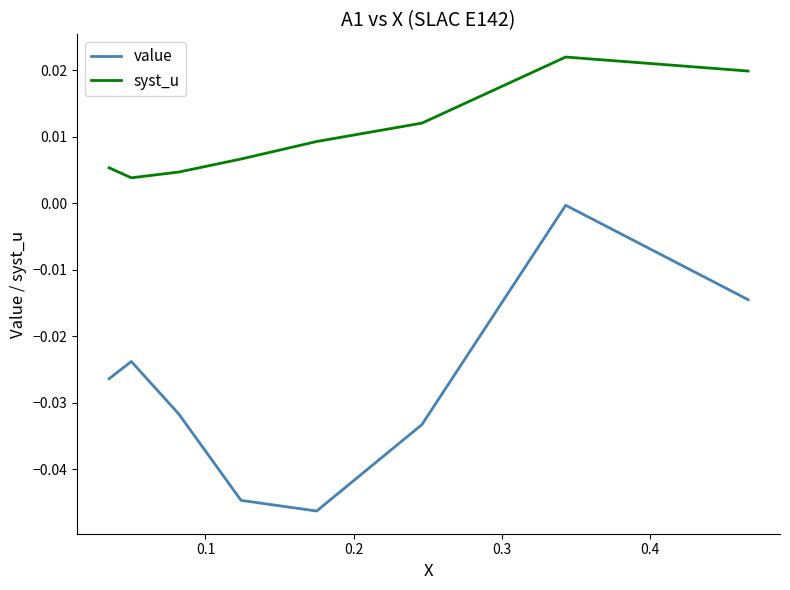

Rank the series by their average value, from lowest to highest.

value, syst_u